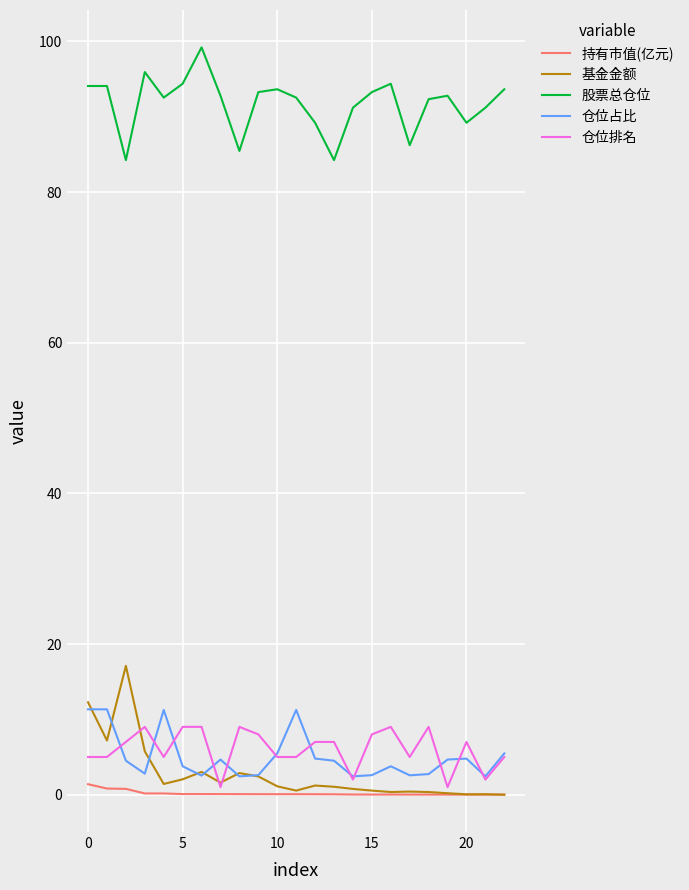

True or false: 仓位排名 and 股票总仓位 intersect in this chart.

False